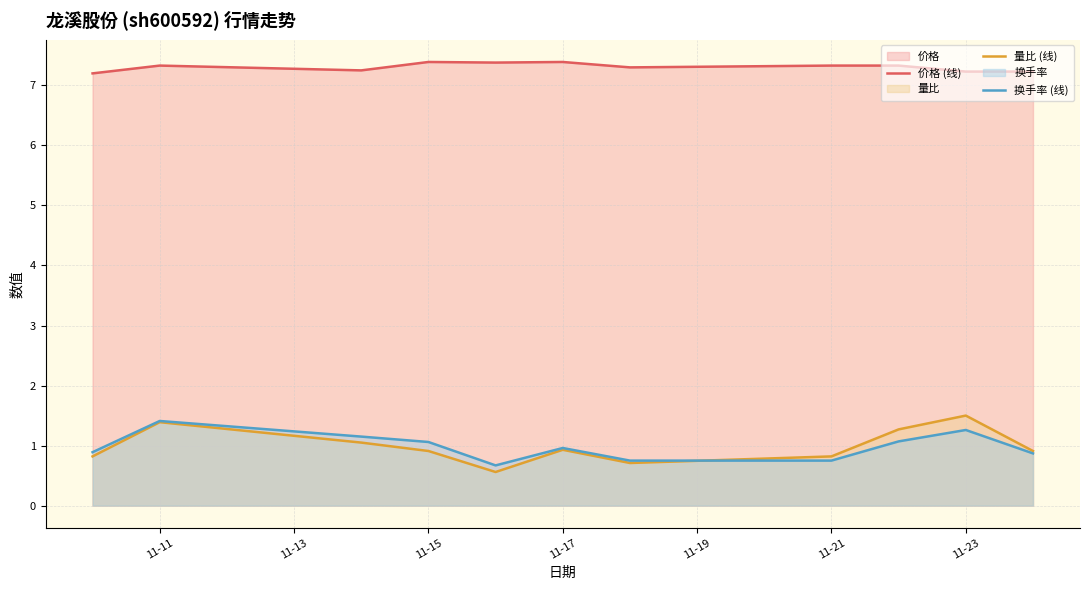

What is the highest value of the 换手率 (线) series?

1.4